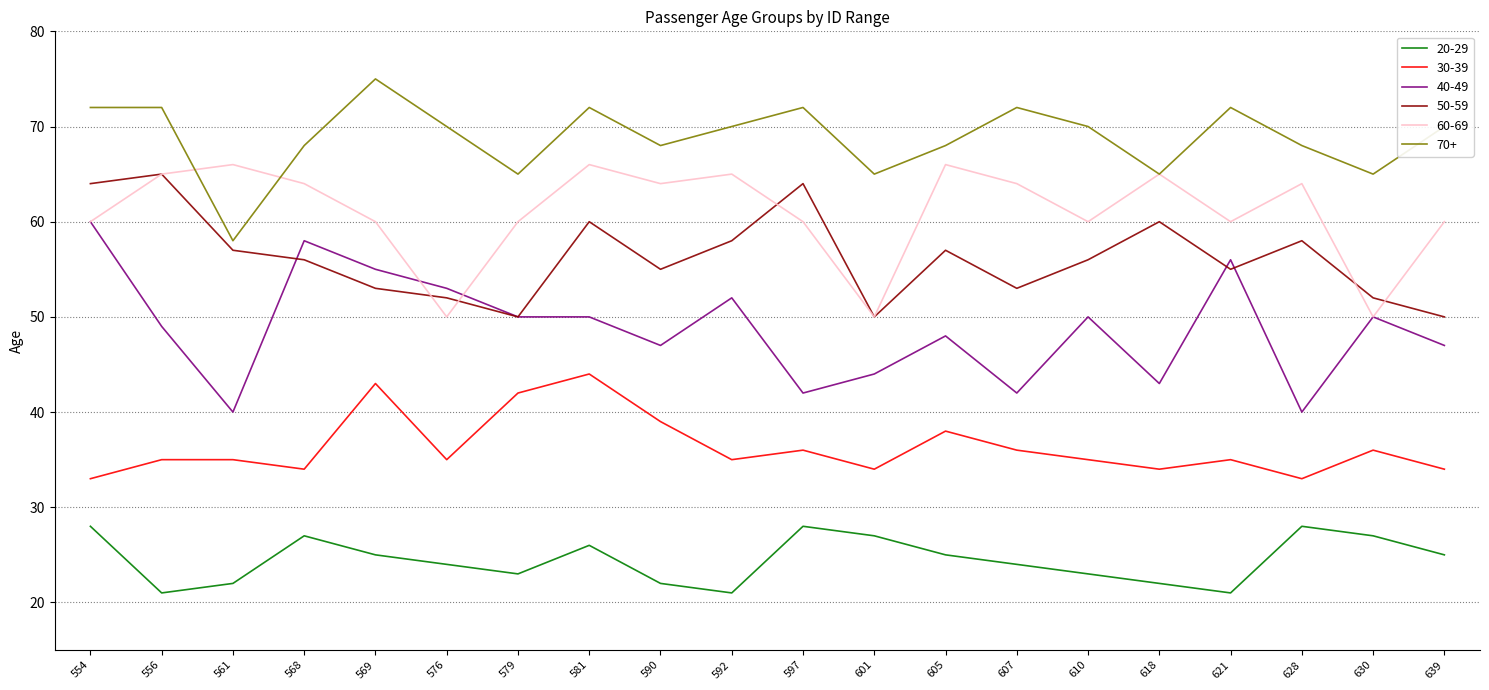

True or false: 20-29 and 70+ intersect in this chart.

False